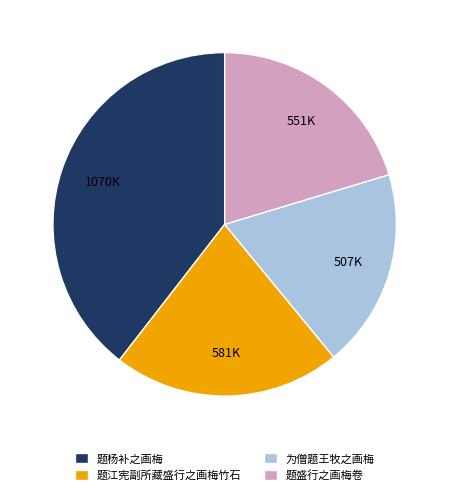

Is it true that 题杨补之画梅 is 16% of the pie?

False